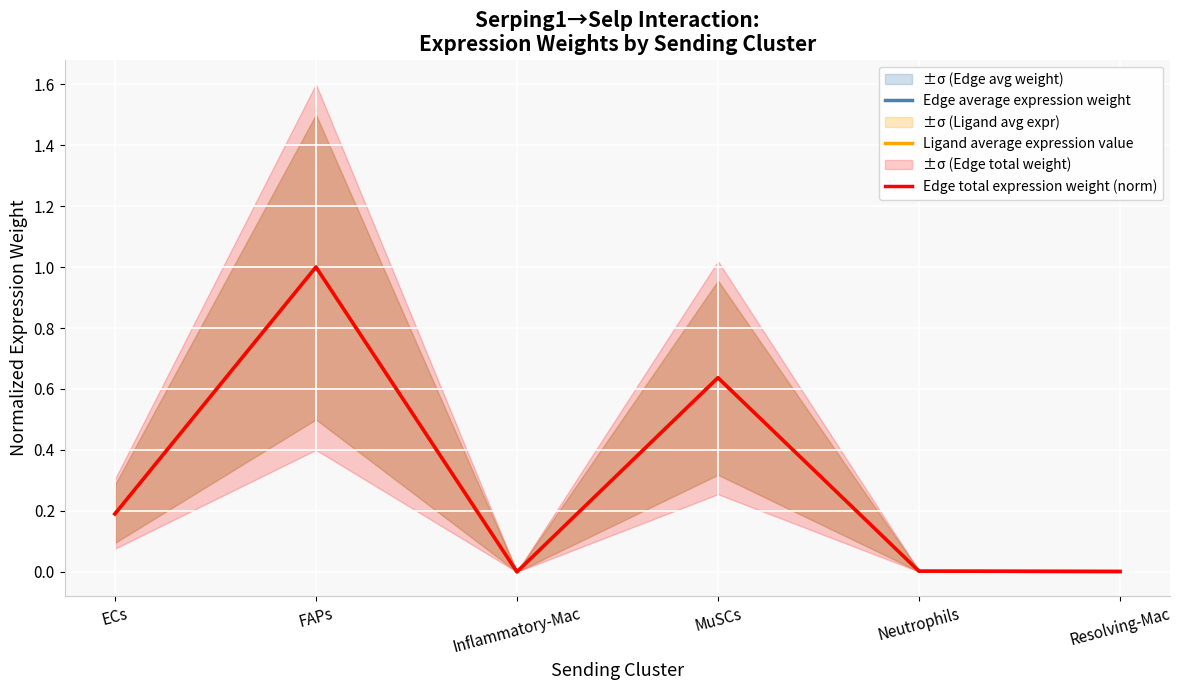

What position from the left is Neutrophils?

5